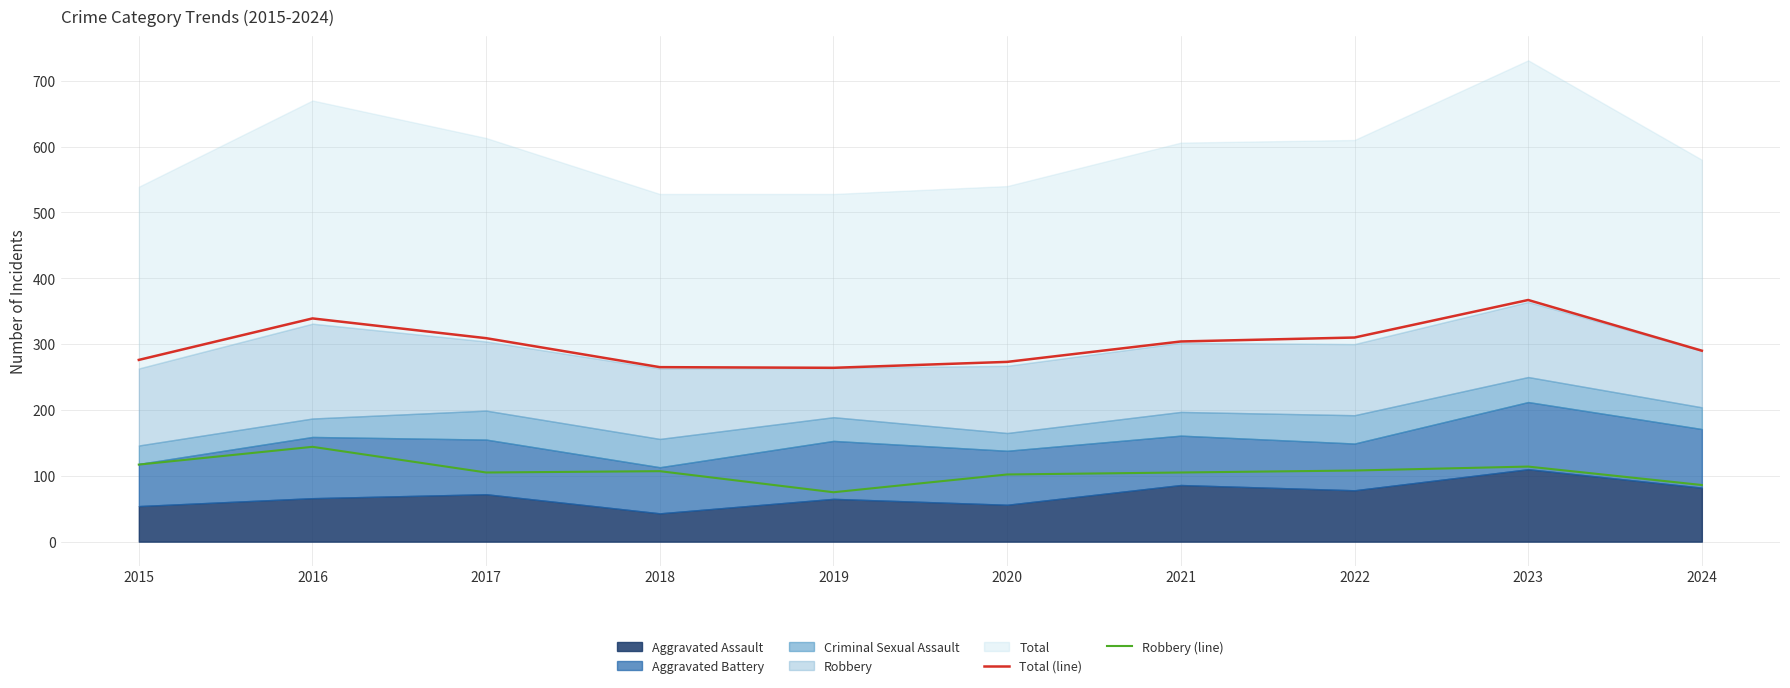

What is the spread (max minus min) of values at 2017?

204